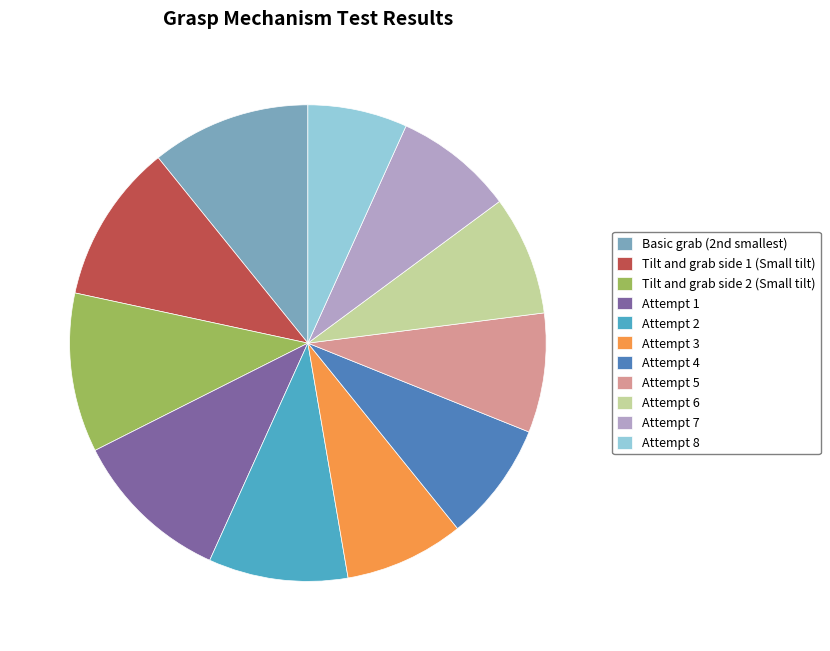

Combined, do Attempt 7 and Attempt 4 account for over 50%?

No